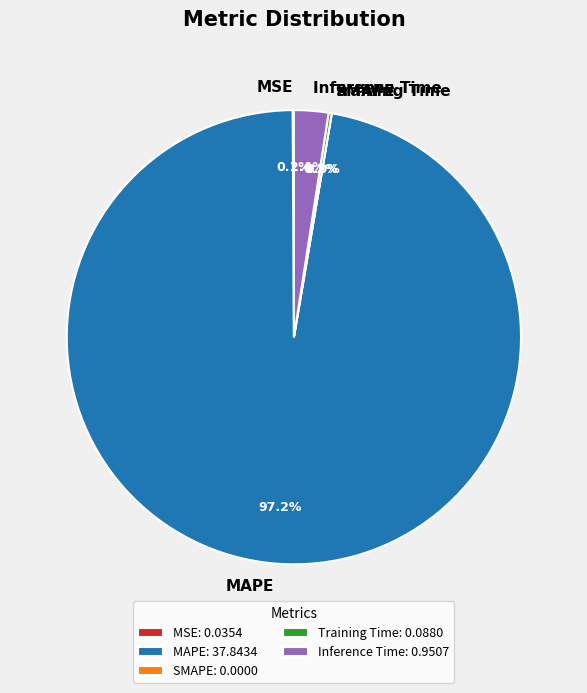

To the nearest percent, what is the difference between the largest and smallest slice percentages?

97%